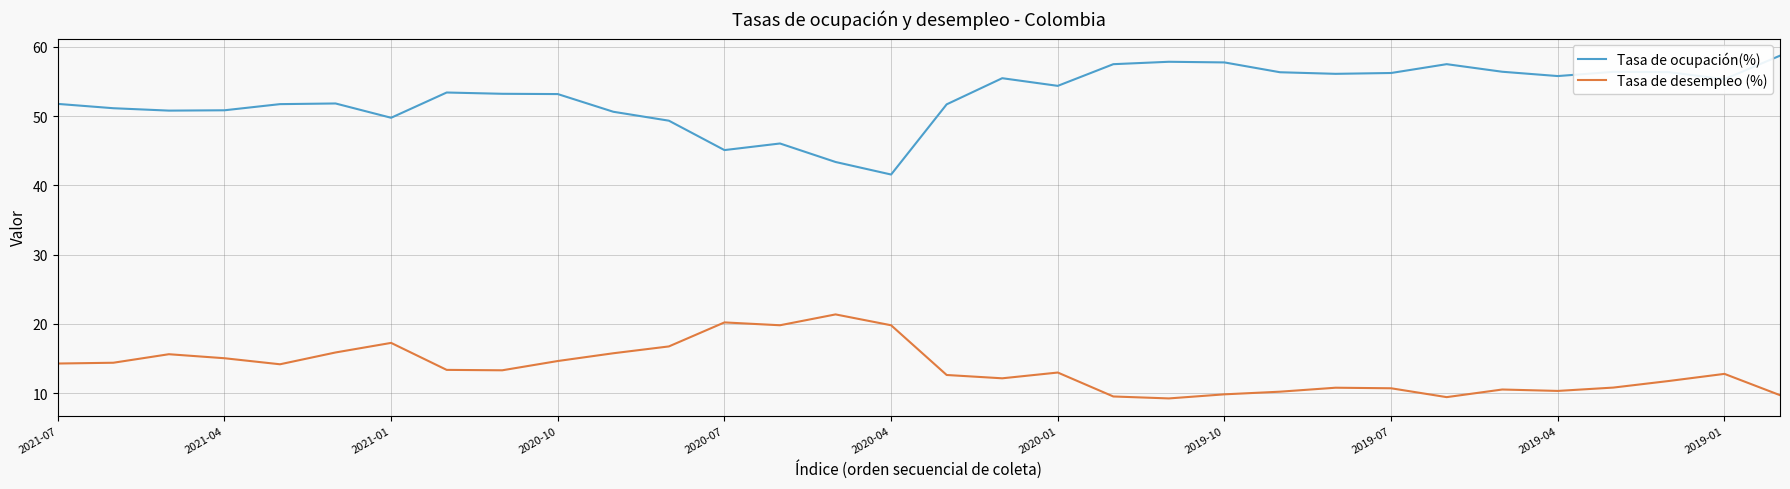

List the series in order of their peak value, highest first.

Tasa de ocupación(%), Tasa de desempleo (%)